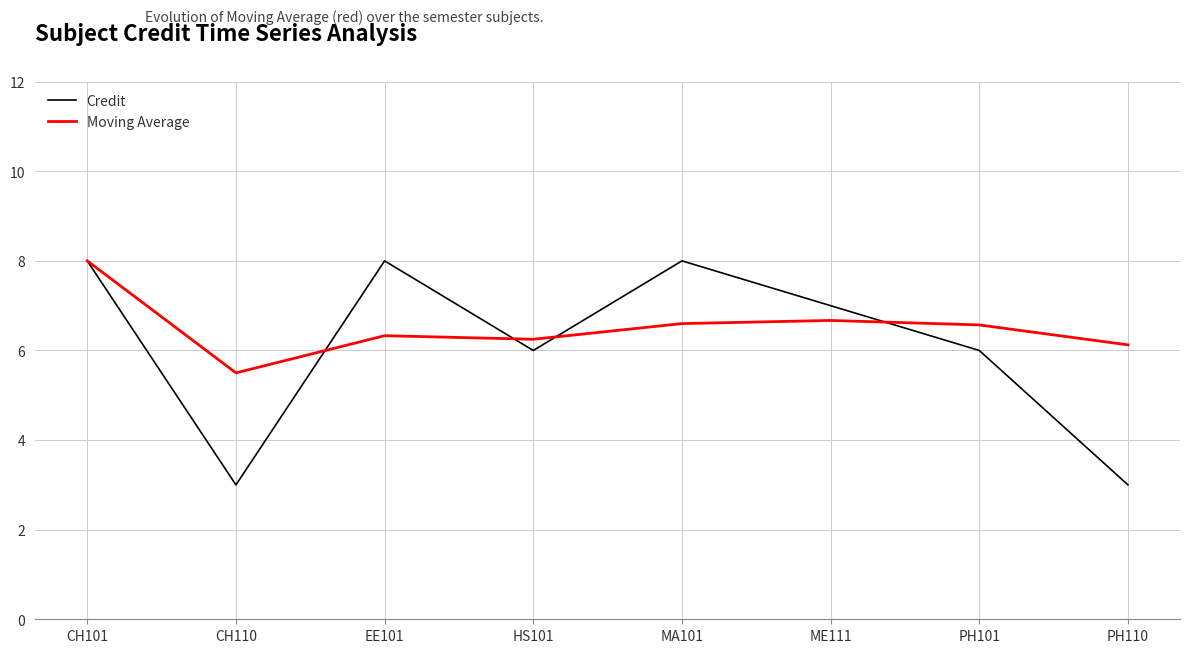

In Moving Average, how many points are higher than both neighbors (excluding endpoints)?

2